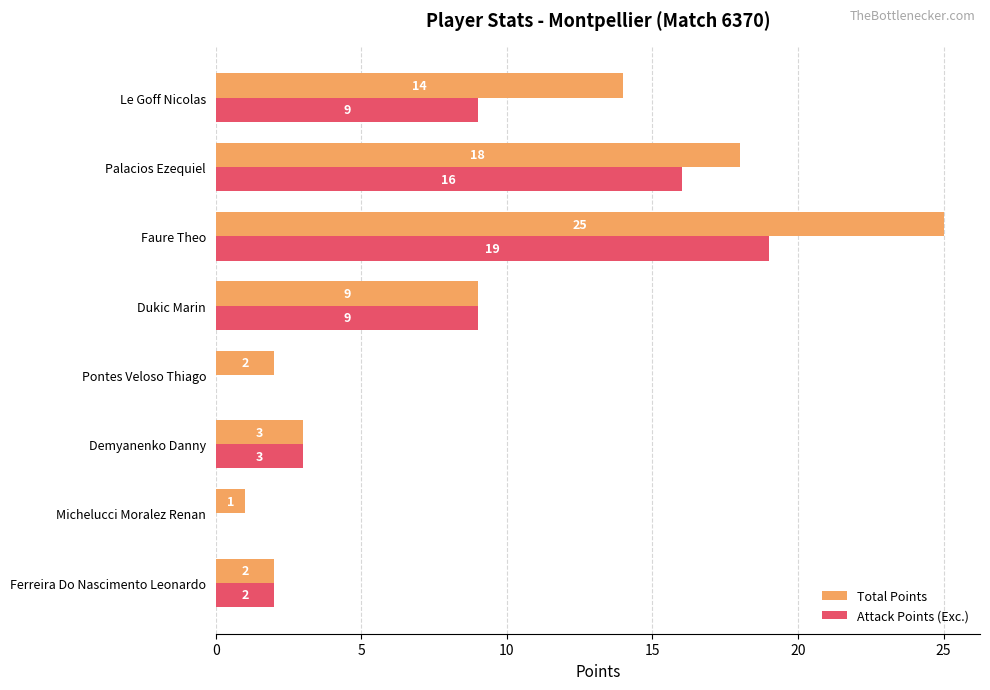

Which series changed the most between Ferreira Do Nascimento Leonardo and Palacios Ezequiel?

Total Points